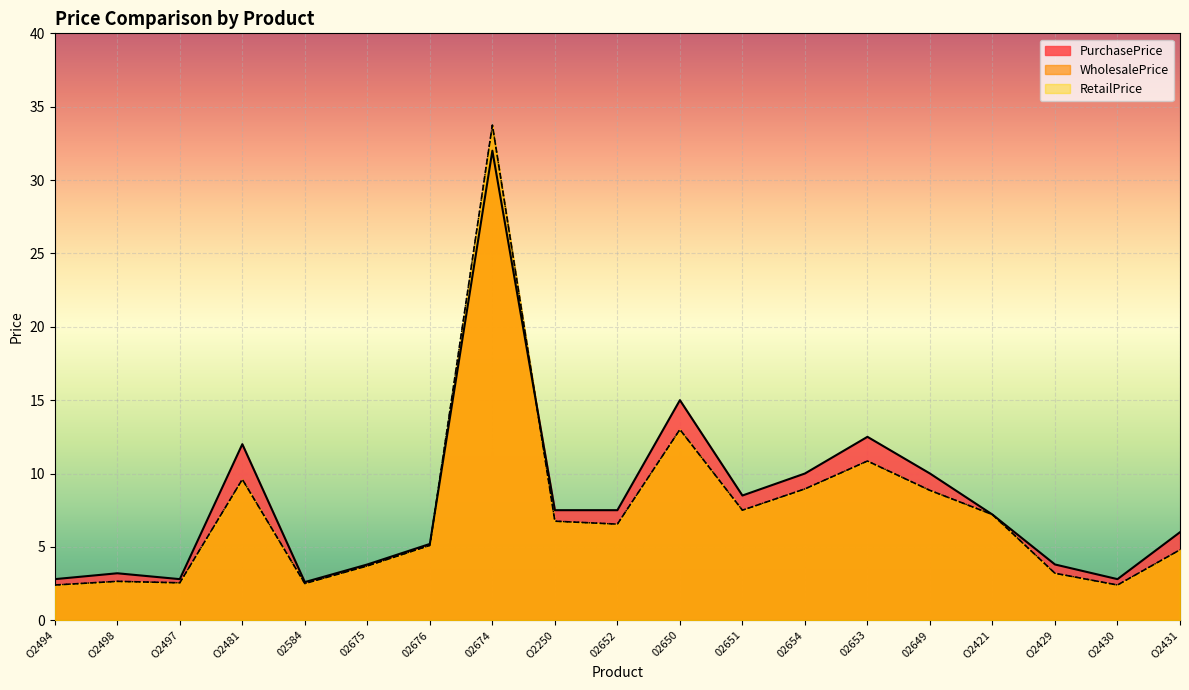

What position from the right is O2431?

1